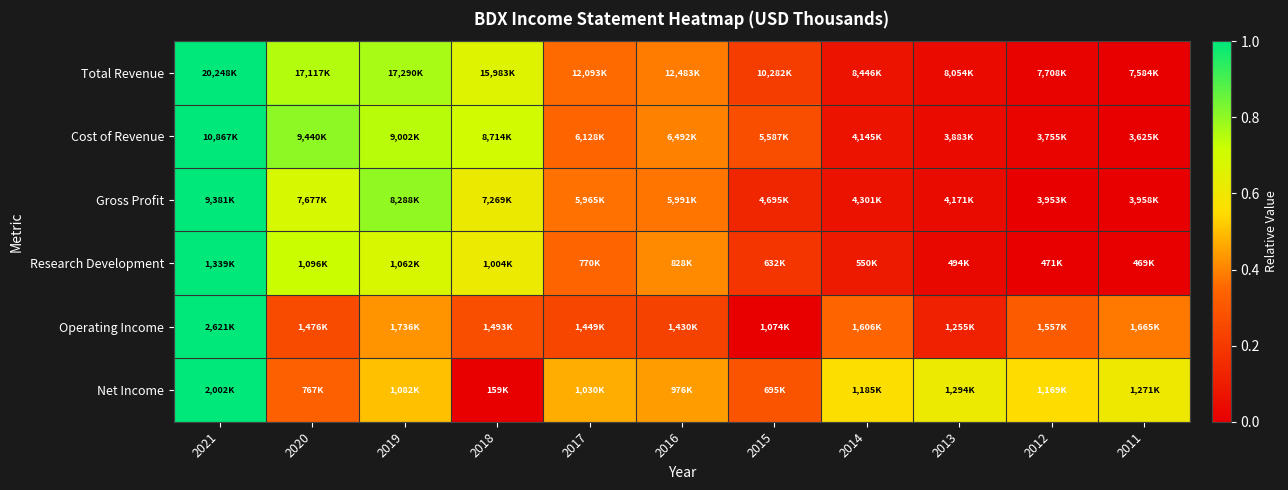

Rank the series at 2018 from highest to lowest value.

Cost of Revenue, Total Revenue, Research Development, Gross Profit, Operating Income, Net Income